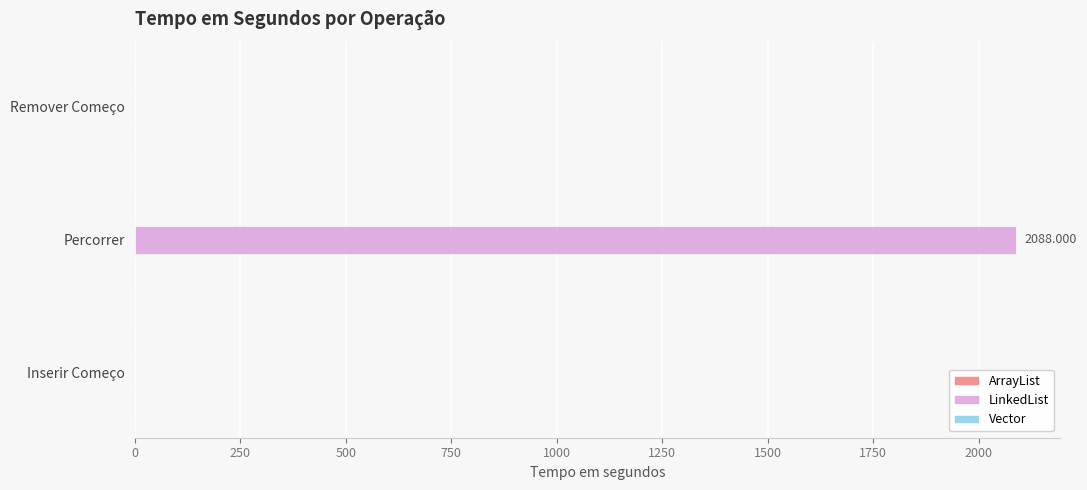

Which series has the widest spread of values?

LinkedList